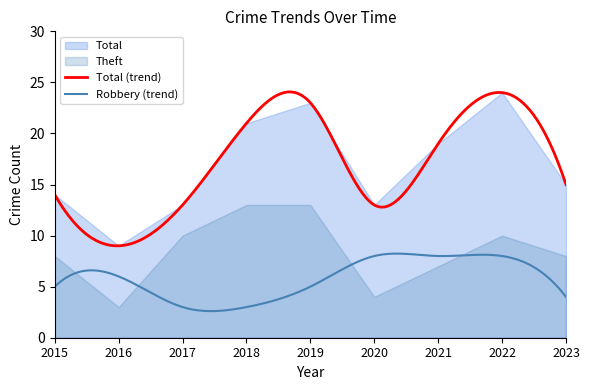

Reading right to left, transcribe all the data shown in this chart.

Total: 2023=15	2022=24	2021=19	2020=13	2019=23	2018=21	2017=13	2016=9	2015=14
Theft: 2023=8	2022=10	2021=7	2020=4	2019=13	2018=13	2017=10	2016=3	2015=8
Robbery: 2023=4	2022=8	2021=8	2020=8	2019=5	2018=3	2017=3	2016=6	2015=5